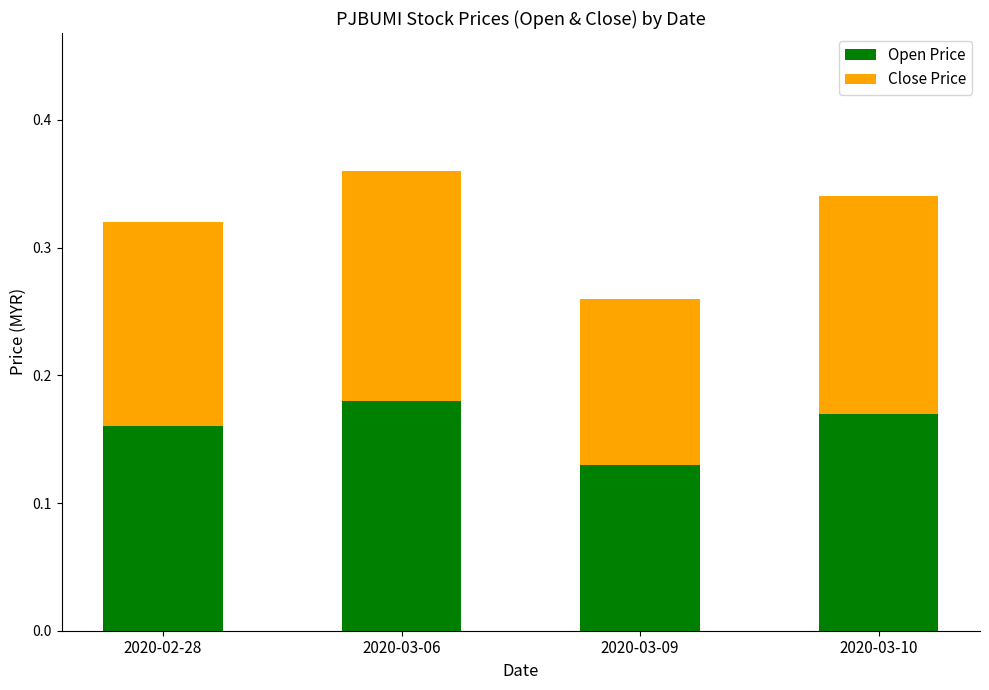

Are the bars grouped side by side (vs. stacked)?

No